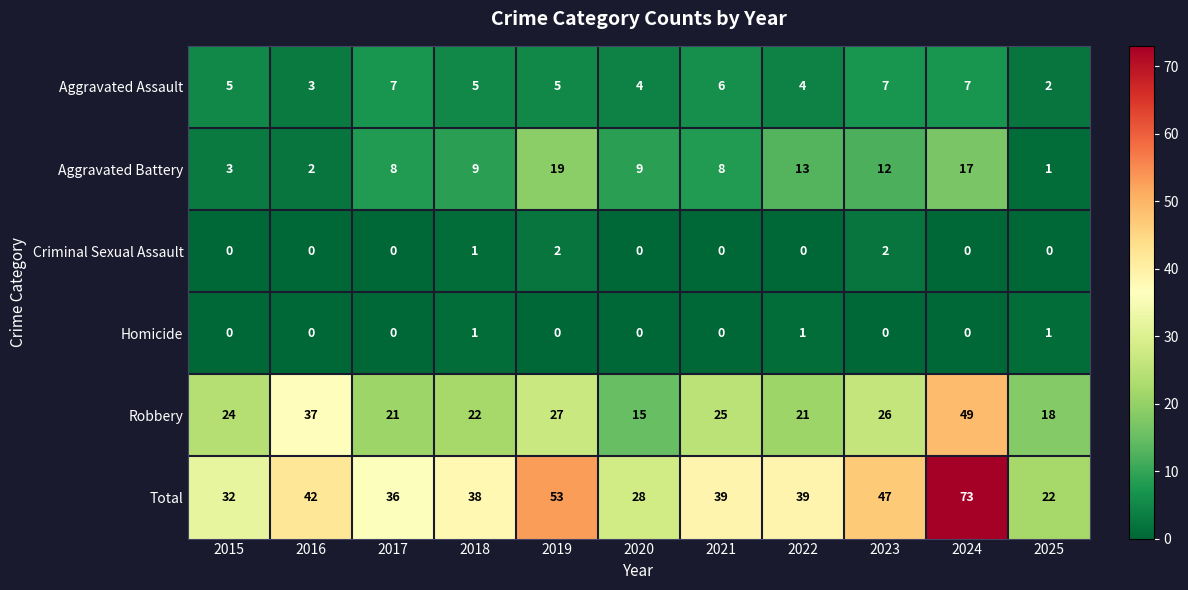

What is the average value of the Aggravated Assault series?

5